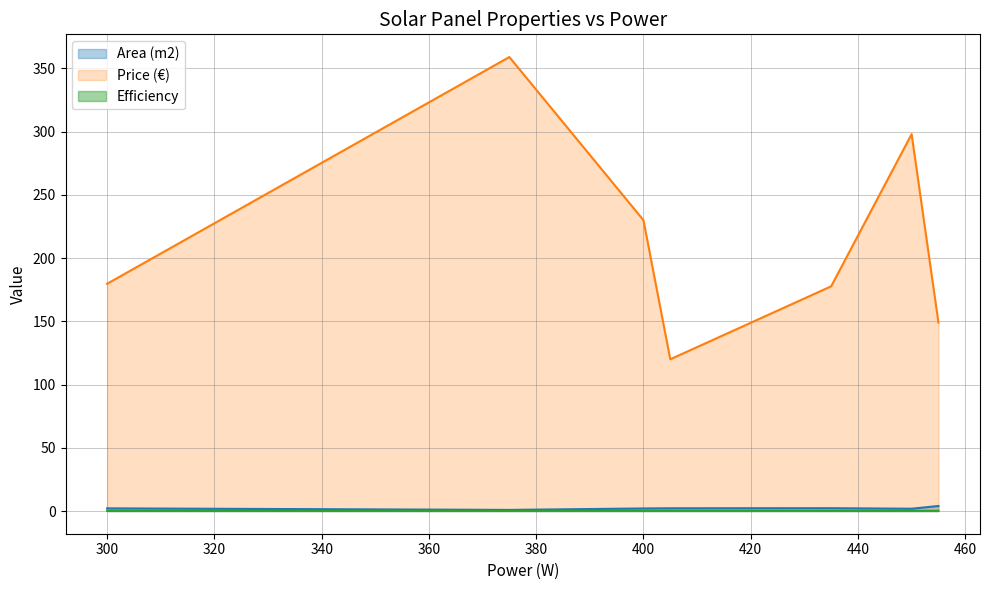

Which series has the largest total across all categories?

Price (€)